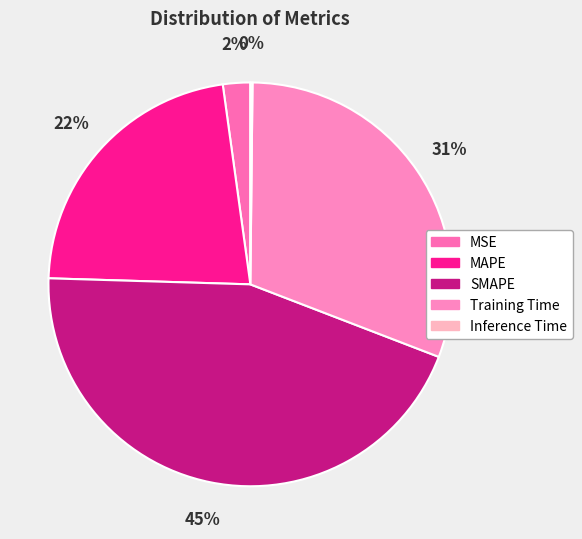

Which has a higher value, Training Time or SMAPE?

SMAPE